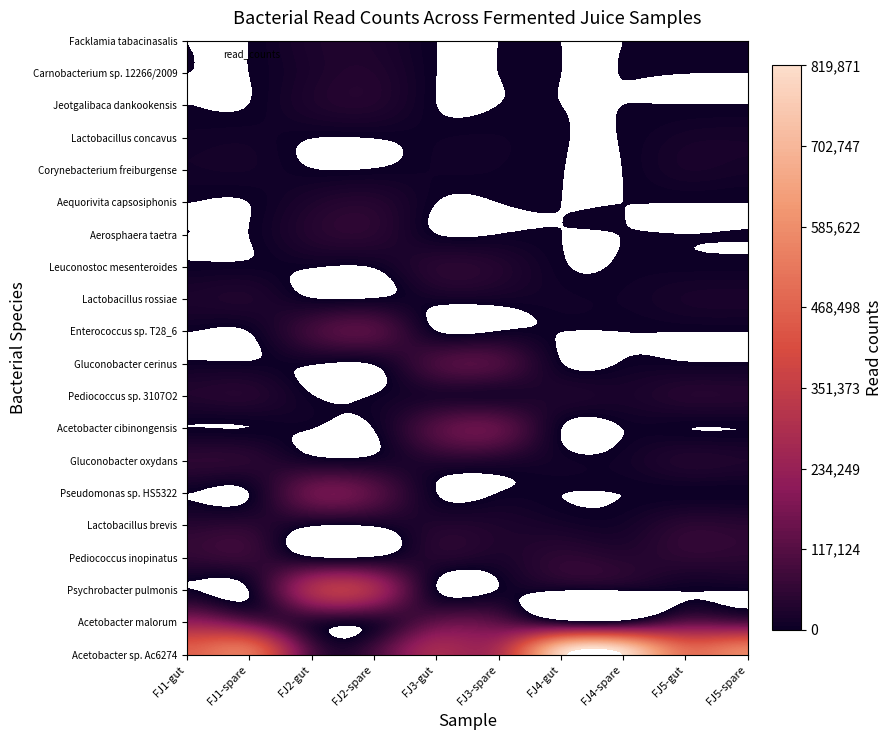

How many values in the Psychrobacter pulmonis series are below 1265?

5